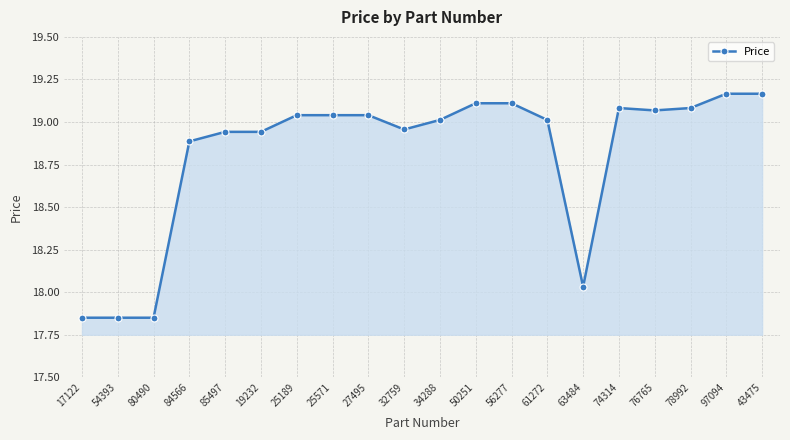

How many distinct data groups are displayed?

1